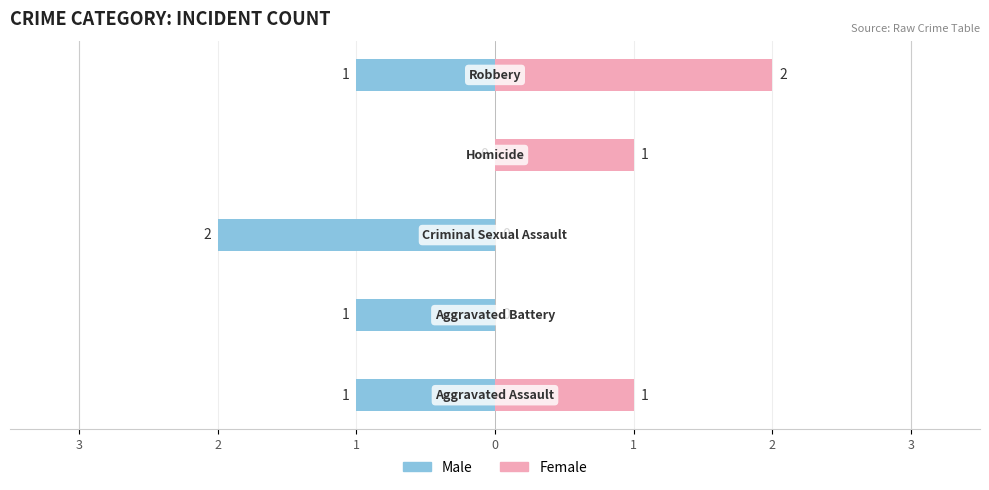

Is the value of Female at 1 greater than the value of Male at 2?

Yes